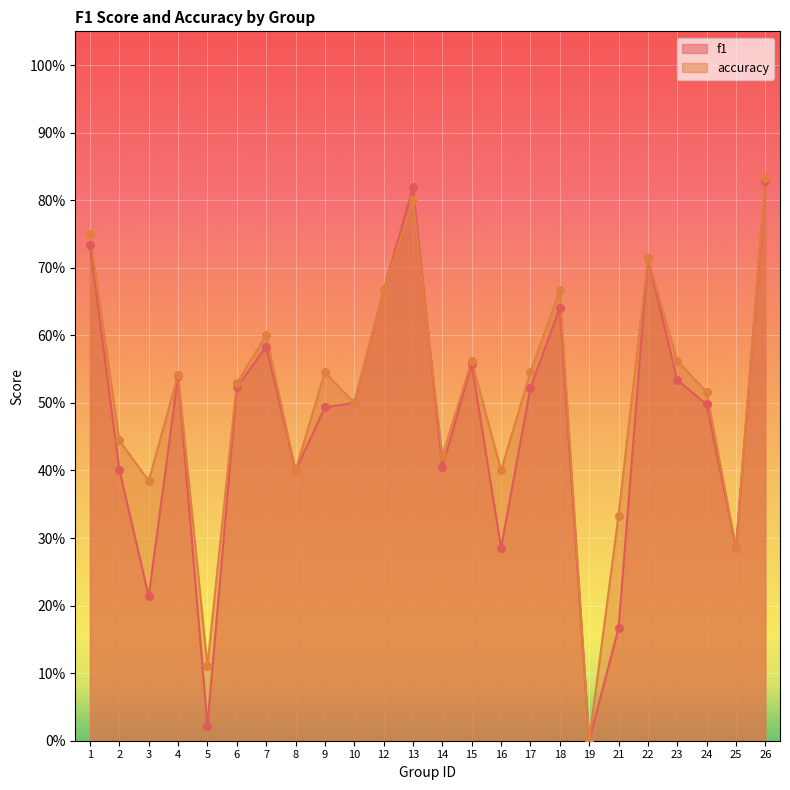

Which series has the largest Y range (max minus min)?

accuracy